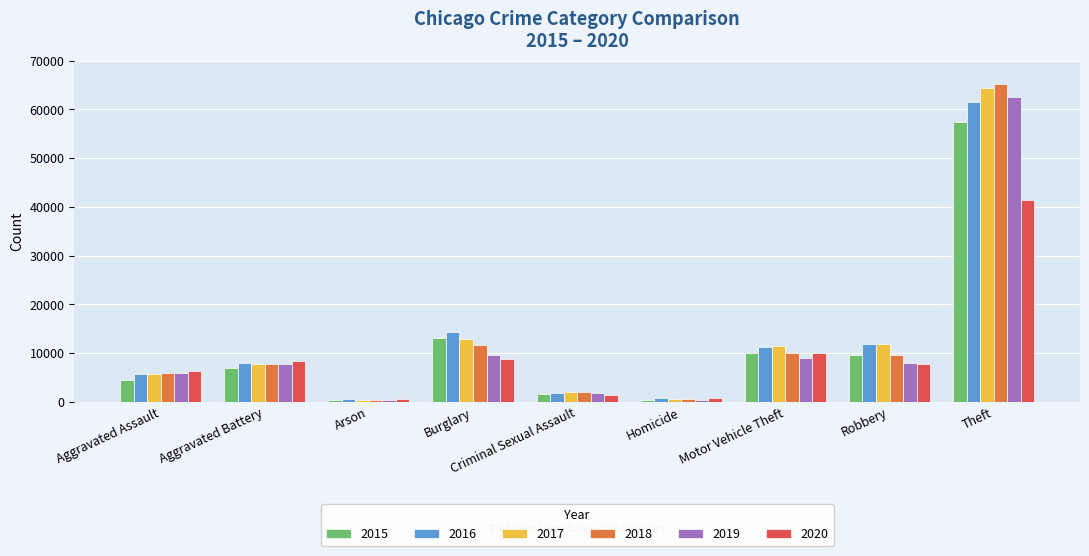

How many bars are there in each group?

6